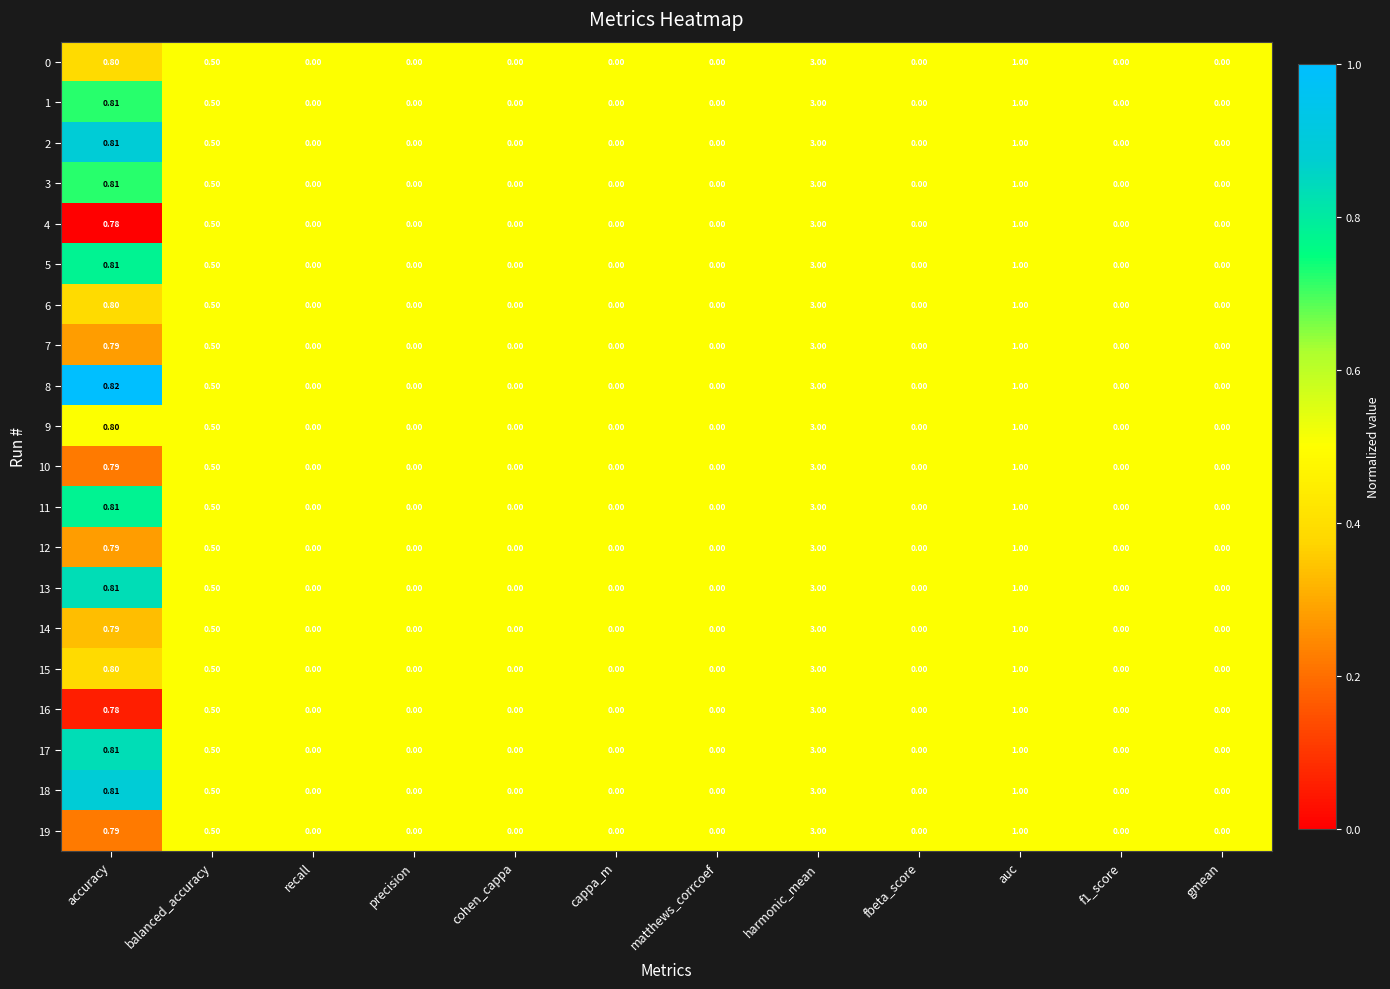

Where is 1 nearest to the value 1?

auc